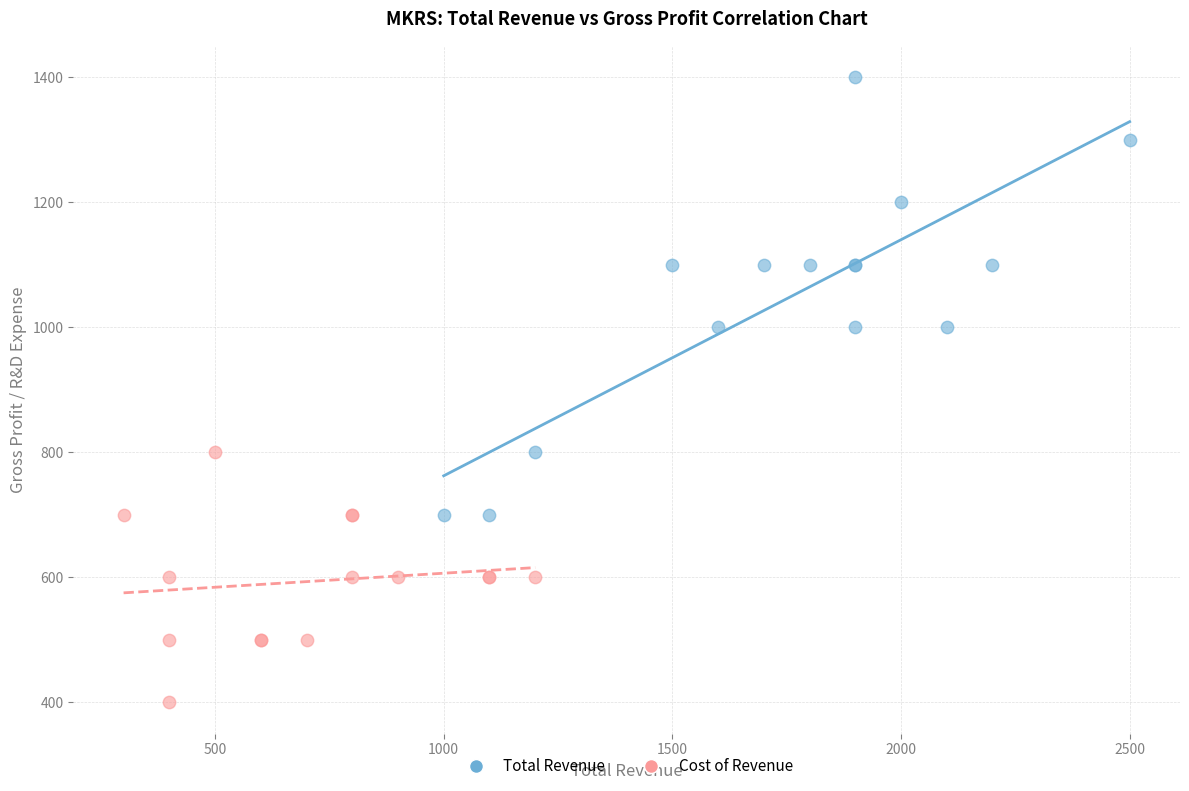

What are all the series names shown in the legend?

Total Revenue, Cost of Revenue